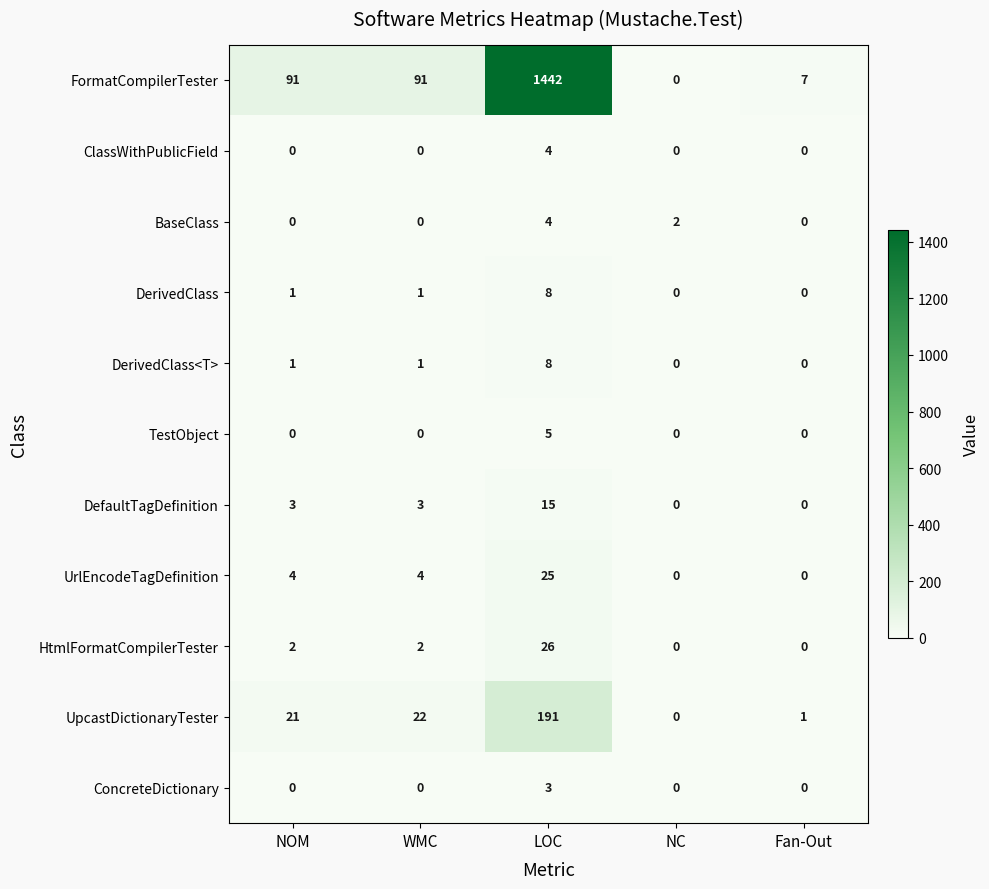

Which series has the largest total across all categories?

FormatCompilerTester